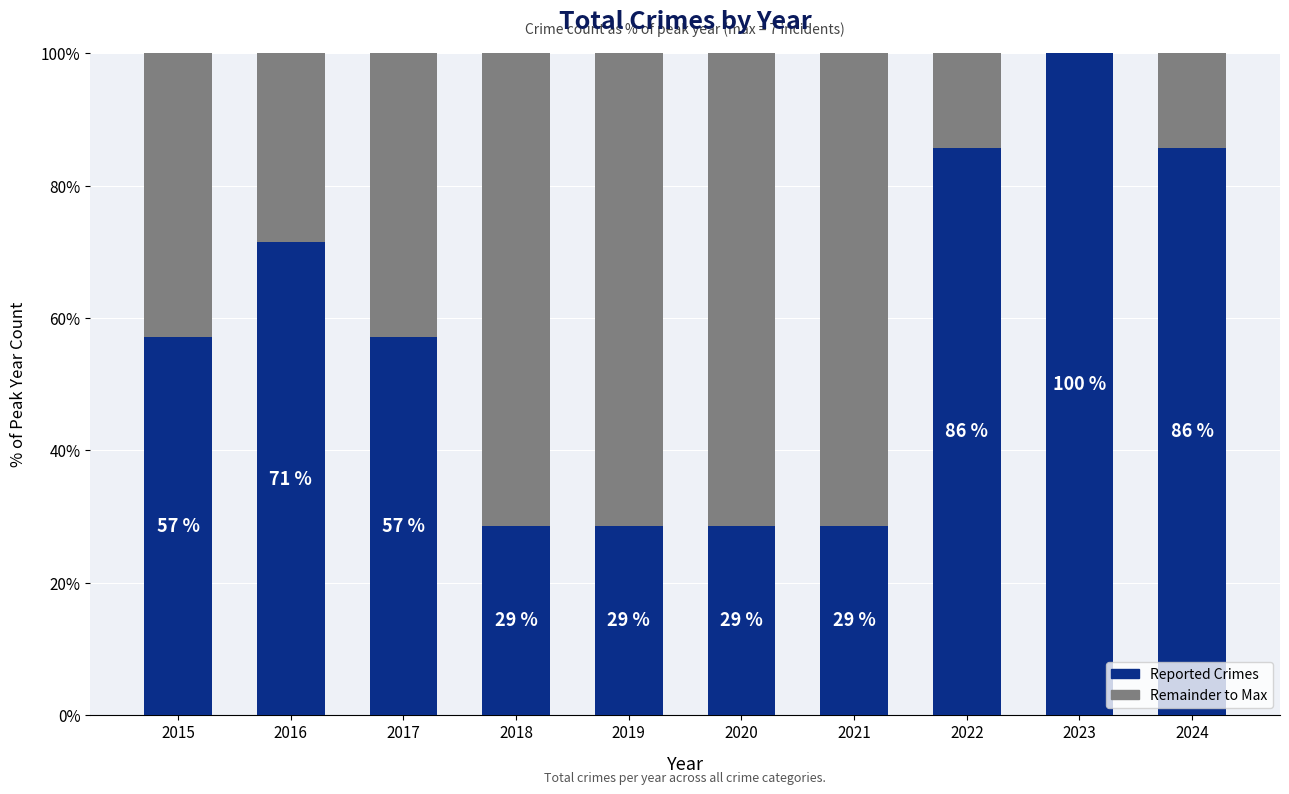

What are all the series names shown in the legend?

Reported Crimes, Remainder to Max